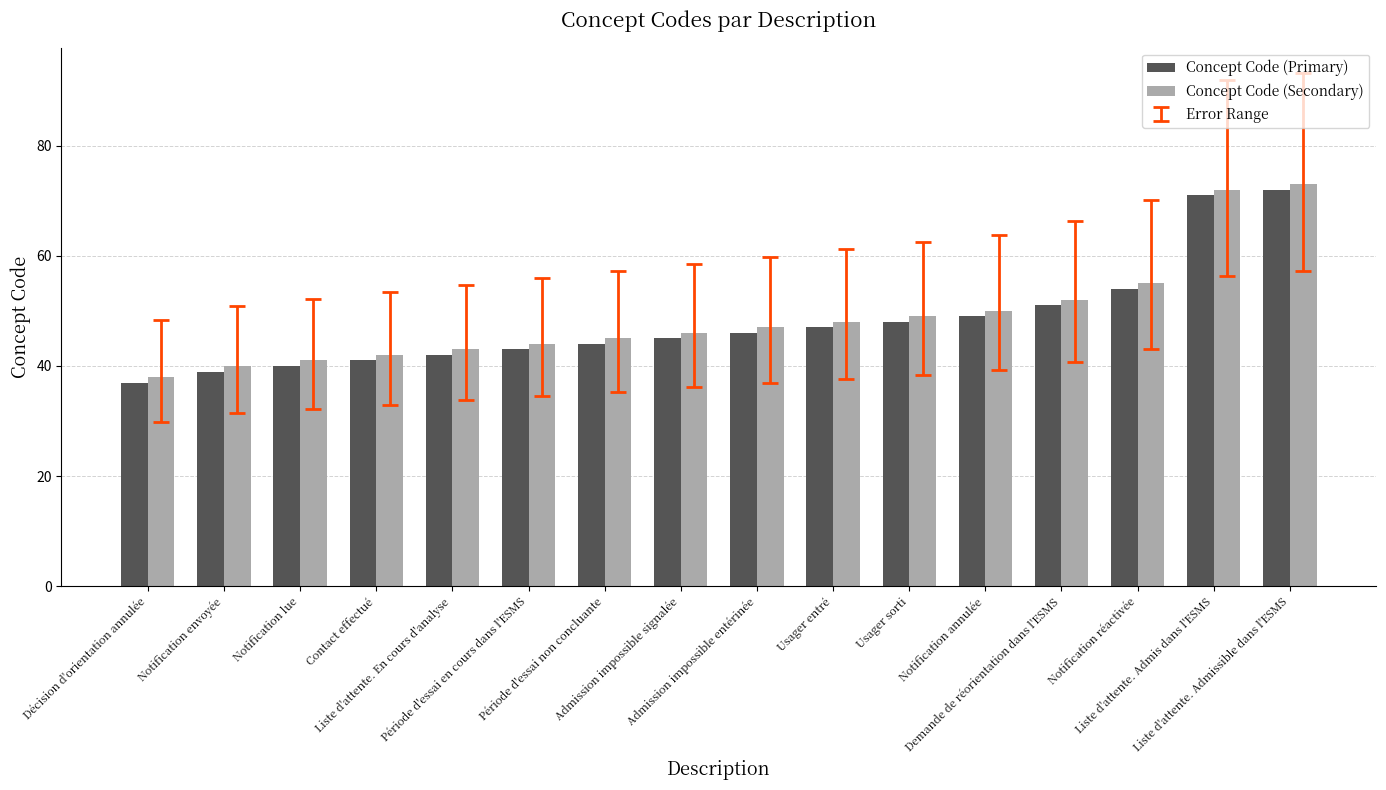

How many values in the Concept Code (Secondary) series are below 47?

8